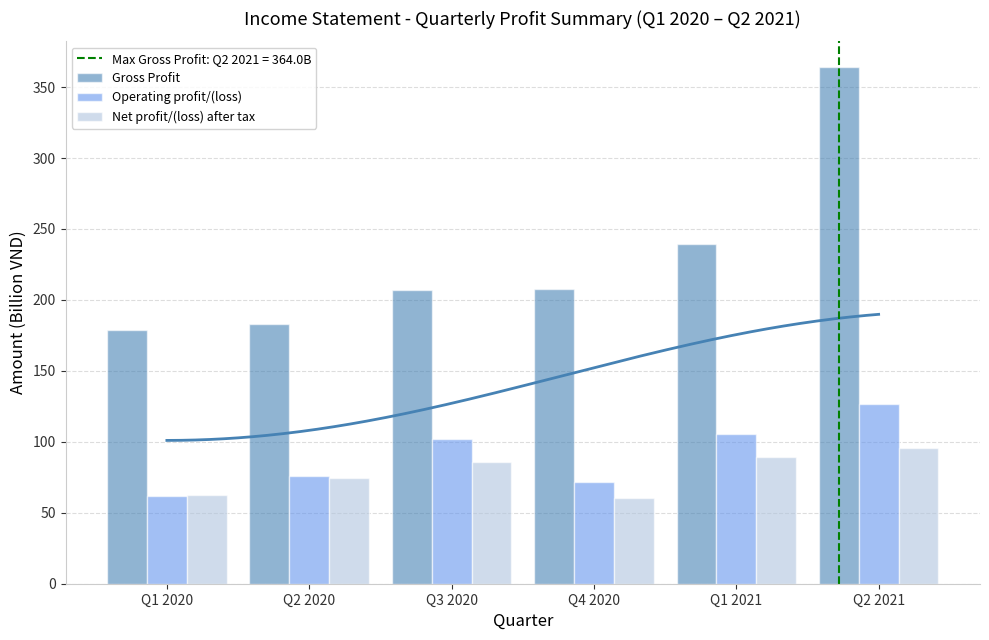

Is the value of Gross Profit at Q2 2020 greater than the value of Operating profit/(loss) at Q3 2020?

Yes